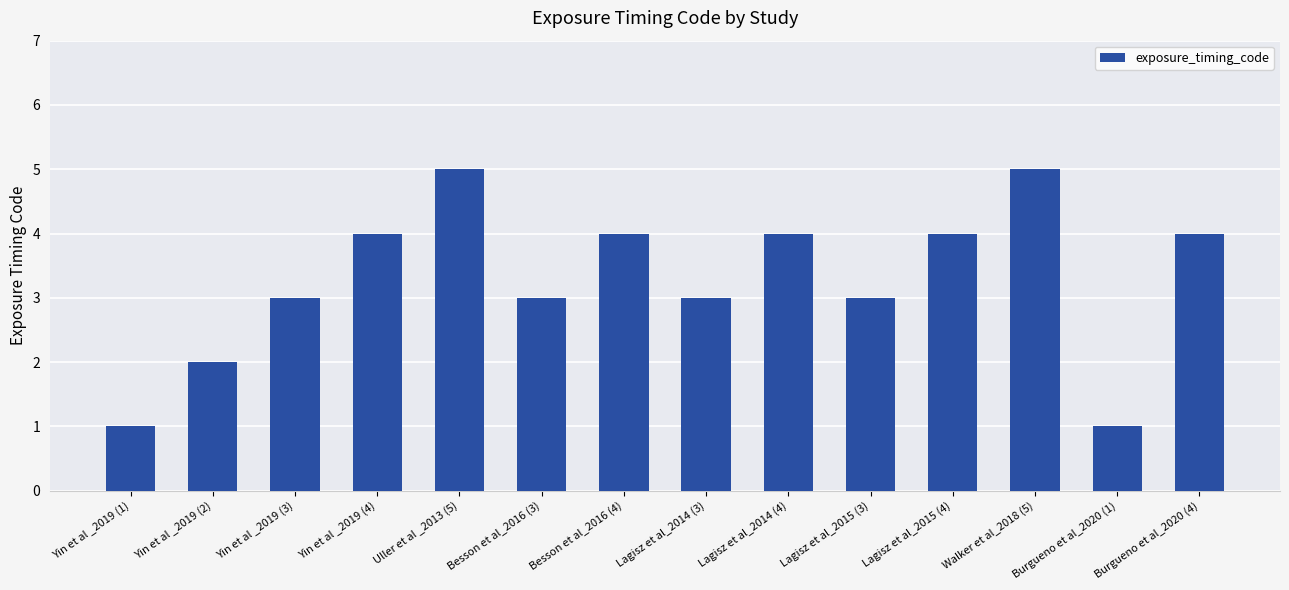

The value at Burgueno et al_2020 (1) is 1. True or false?

True